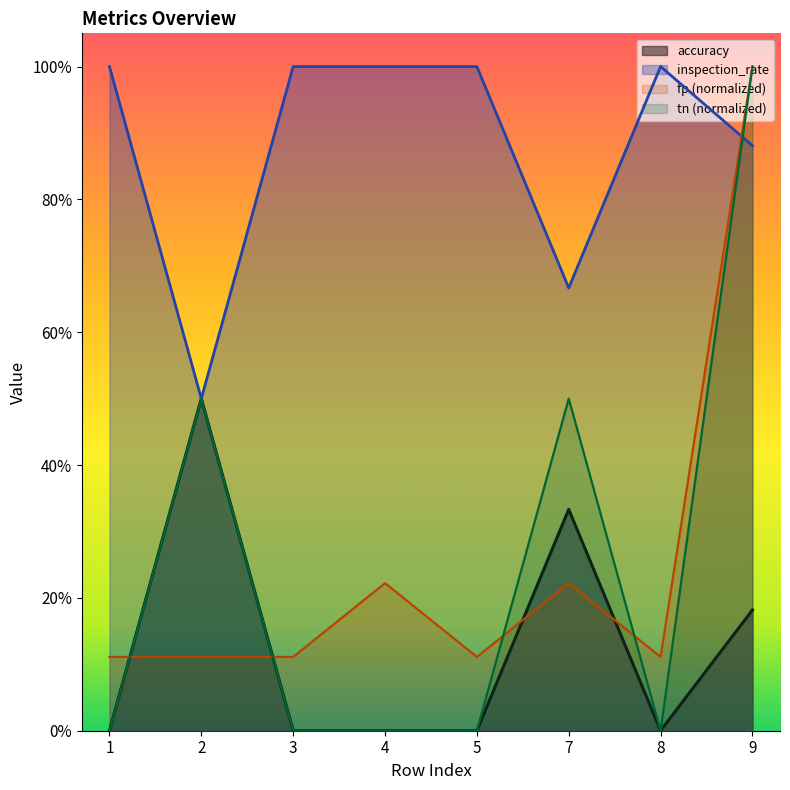

What is the average value of the inspection_rate series?

0.9